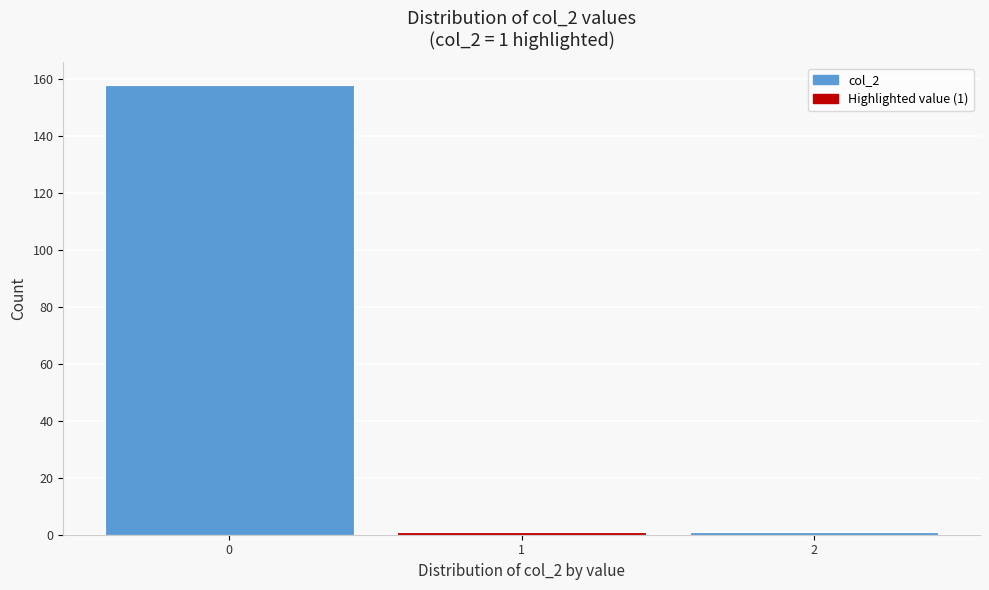

Over which range of the x-axis is the bar tallest?

-0.5 to 0.5